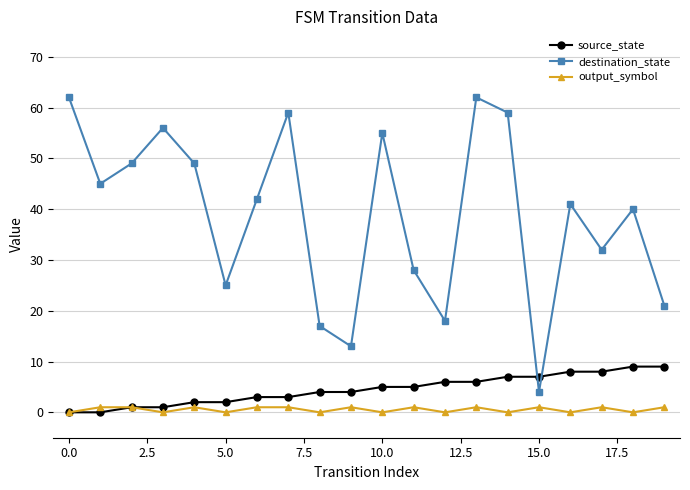

True or false: output_symbol and destination_state cross at least once.

False